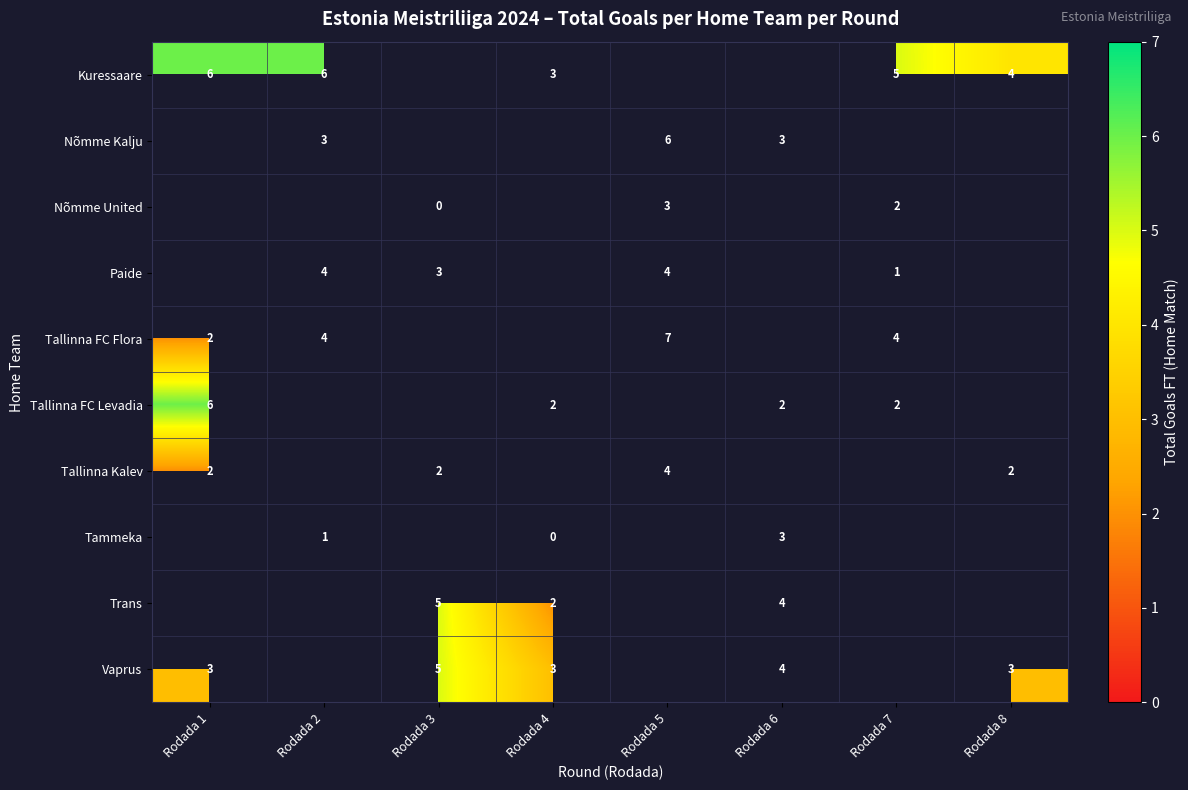

Is it true that Tallinna Kalev equals 2 at Rodada 1?

True